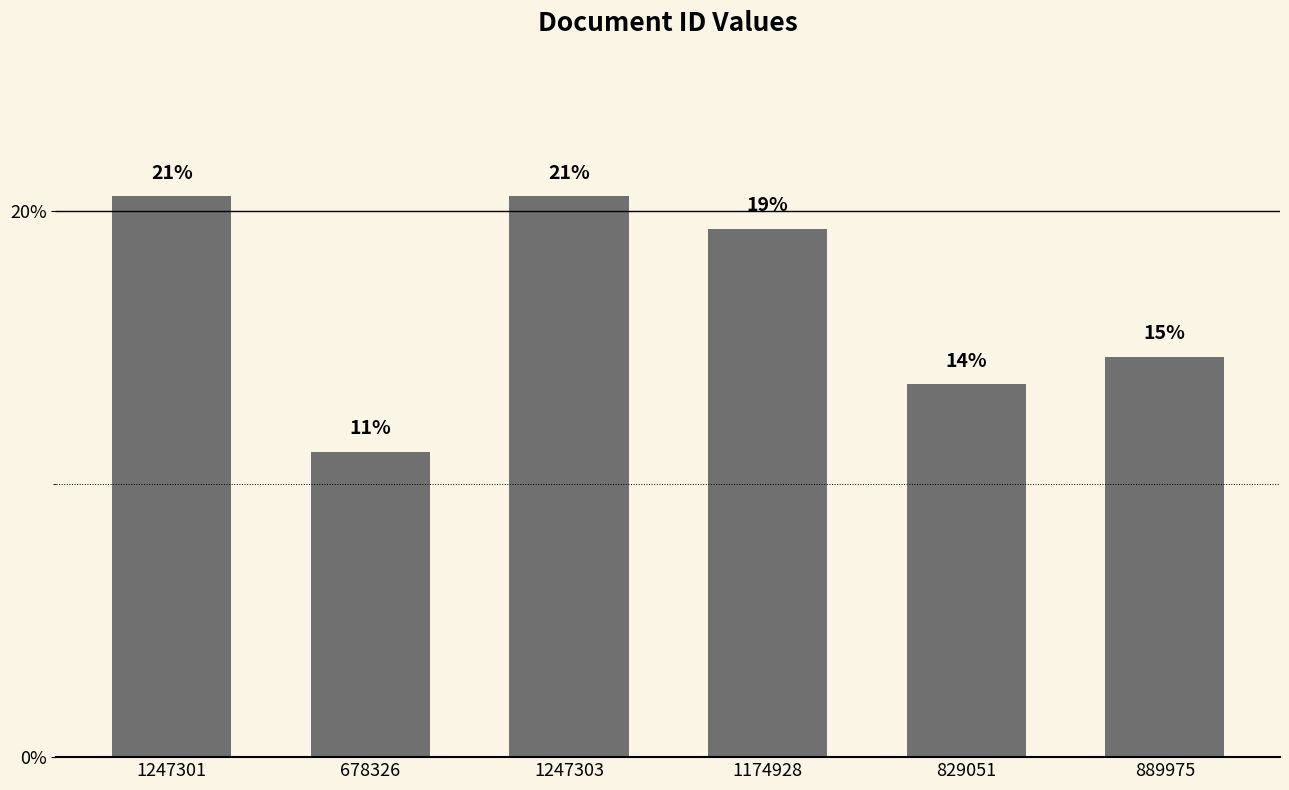

Reading left to right, transcribe all the data shown in this chart.

1247301=20.6	678326=11.2	1247303=20.6	1174928=19.4	829051=13.7	889975=14.7